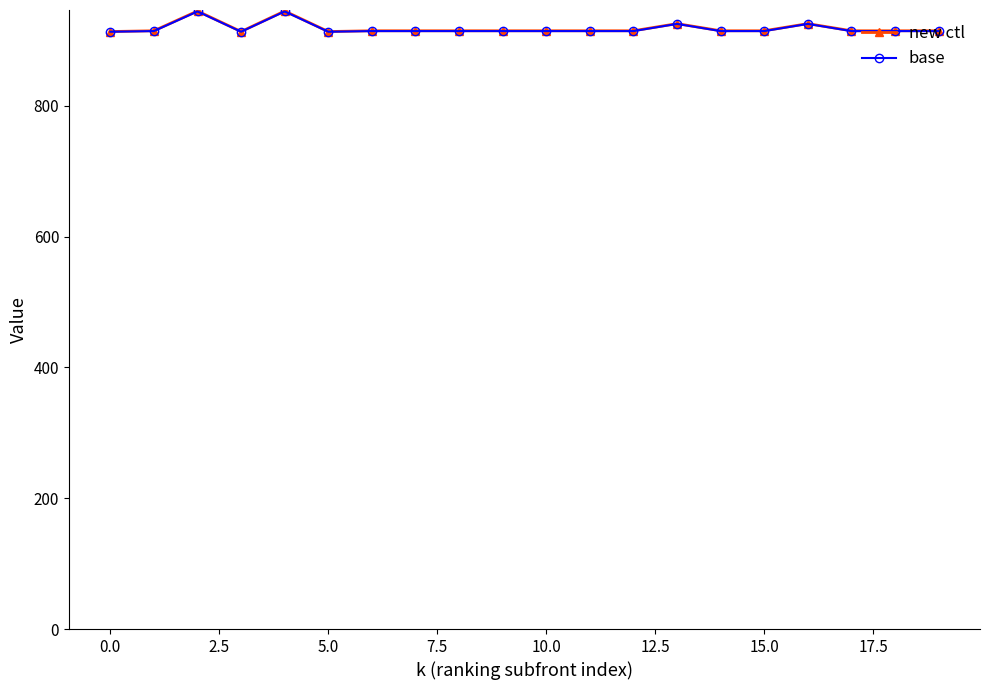

What are all the series names shown in the legend?

new ctl, base